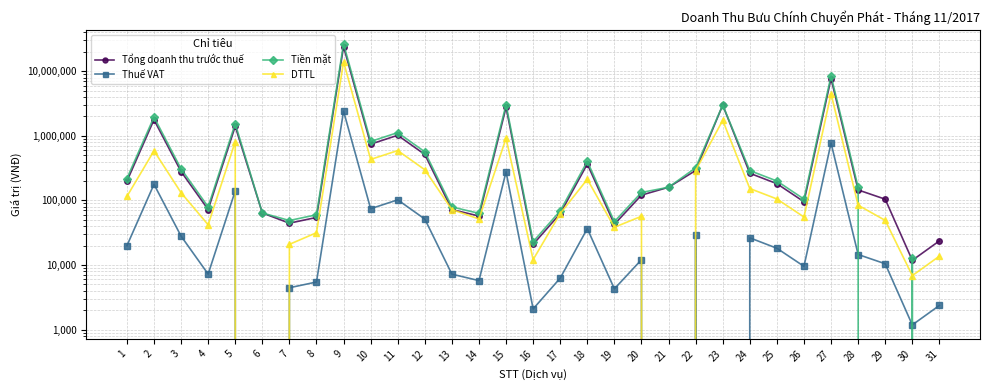

How many lines are shown in the chart?

4